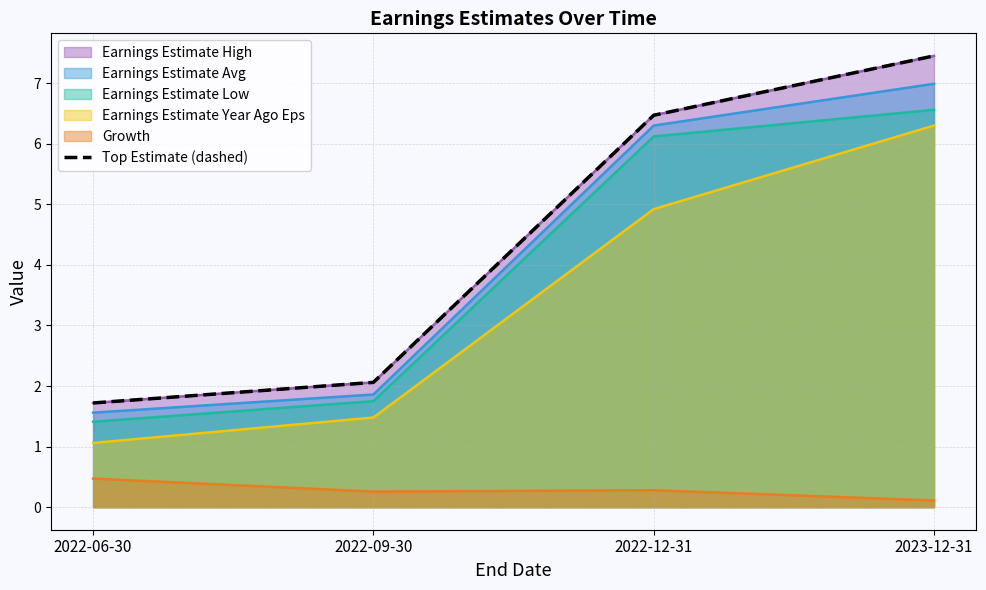

What is the sum of the values at 2023-12-31 and 2022-09-30?

9.5